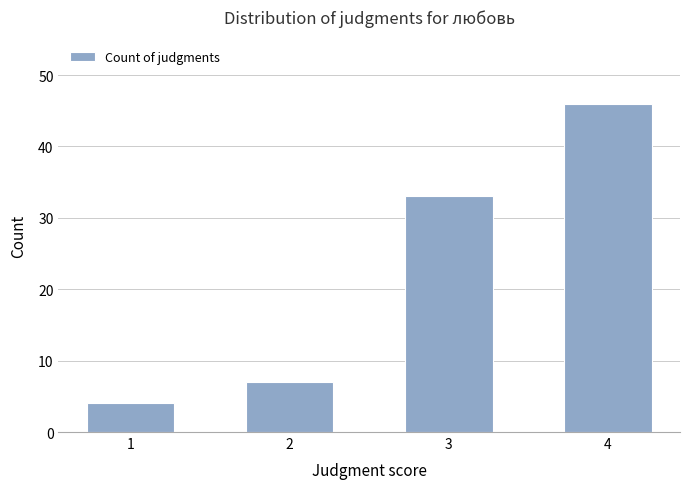

How many values are below 33?

2